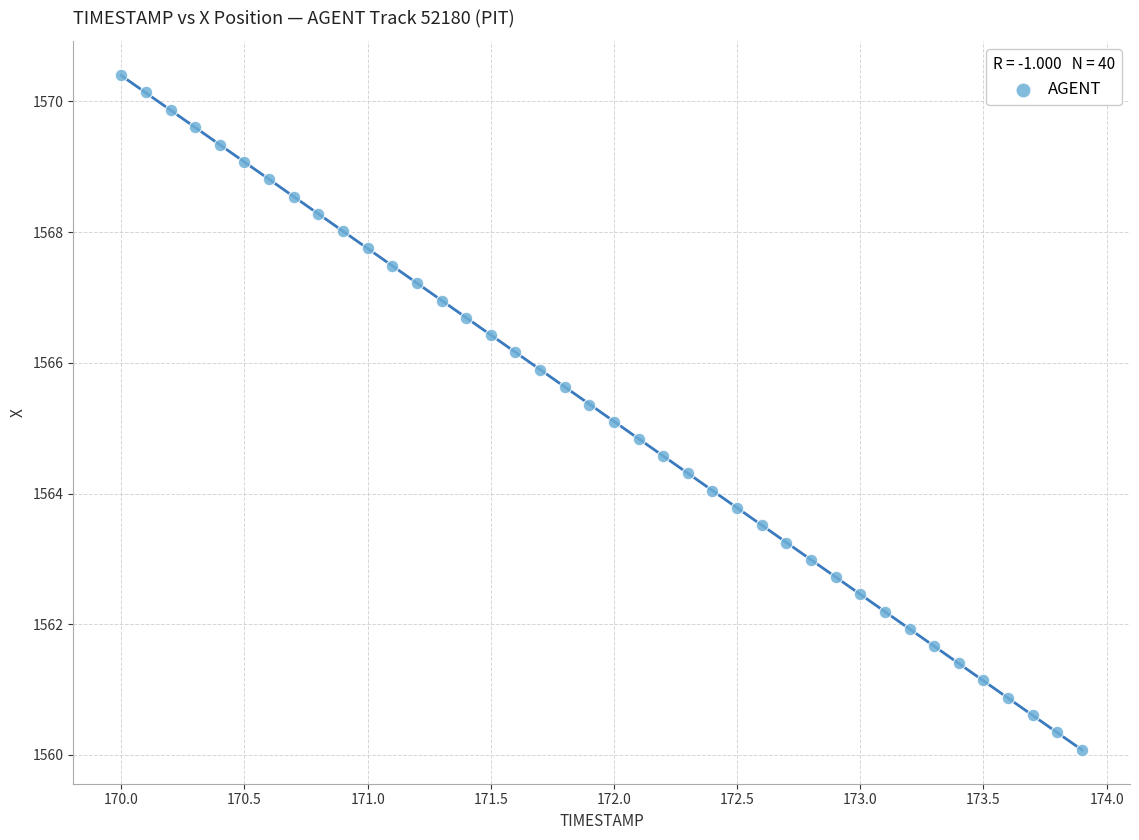

What is the range of Y values (max minus min)?

10.3